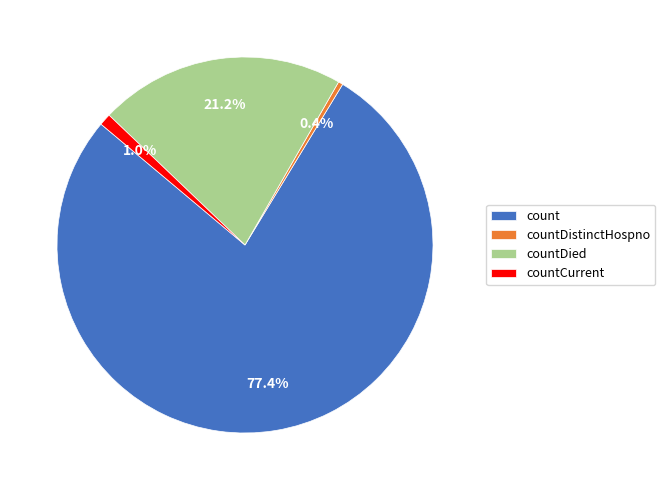

How many segments does this pie chart have?

4